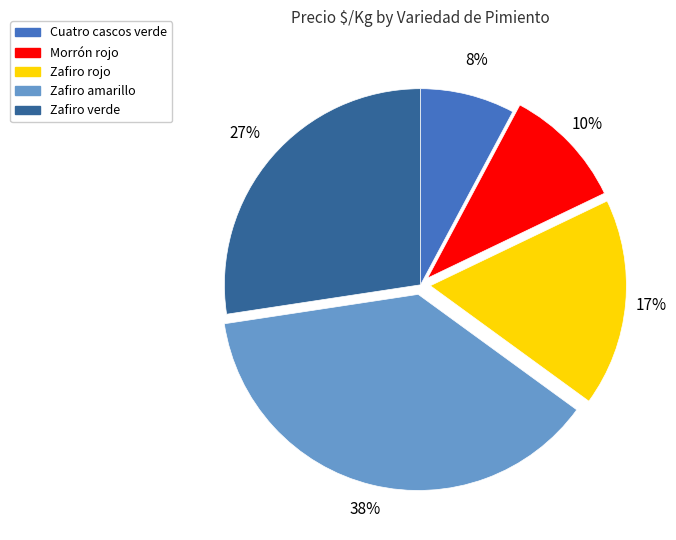

Approximately how many times larger is the value at Zafiro verde compared to Zafiro rojo?

1.6